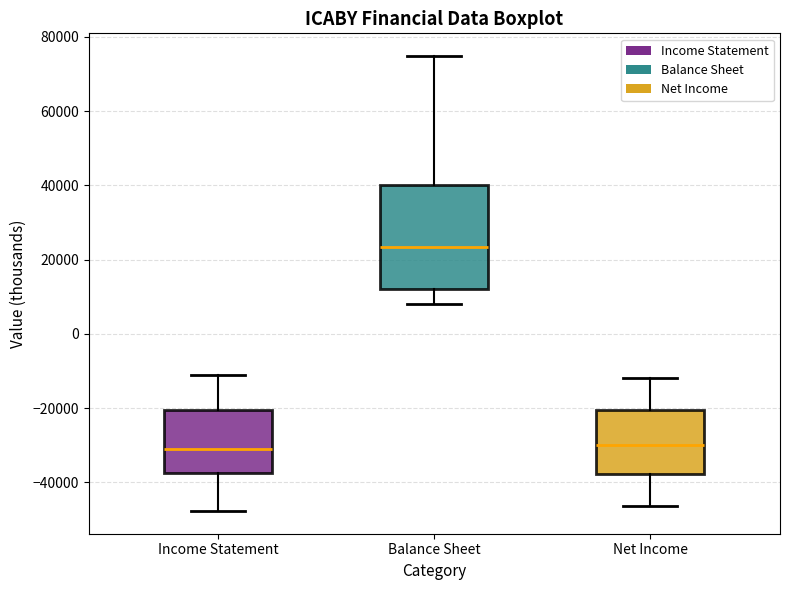

Which box is the tallest, from its lower edge to its upper edge?

Balance Sheet